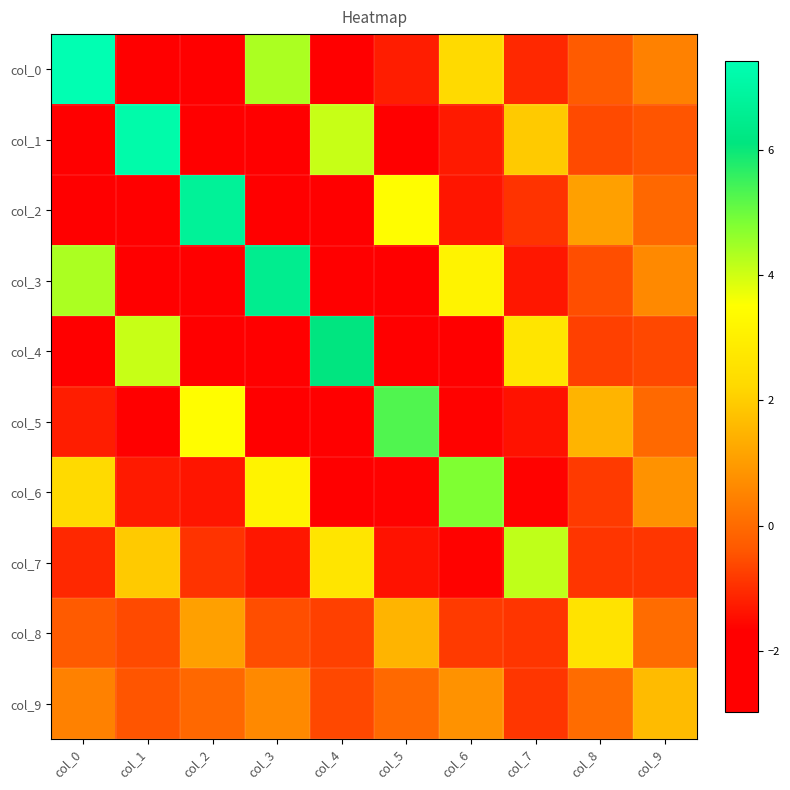

How many categories are shown in the chart?

10